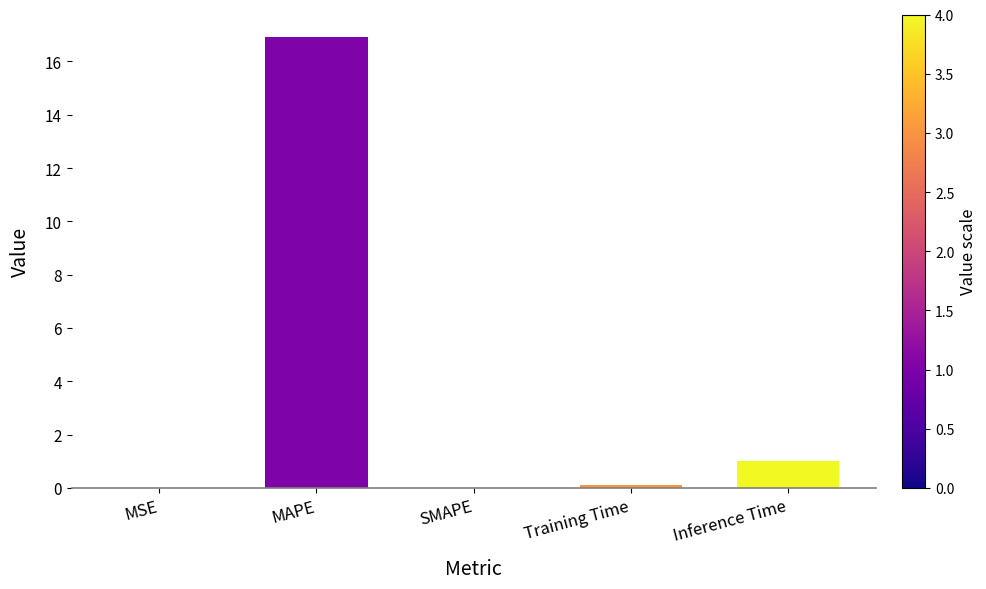

The value at Inference Time is 1.8. True or false?

False